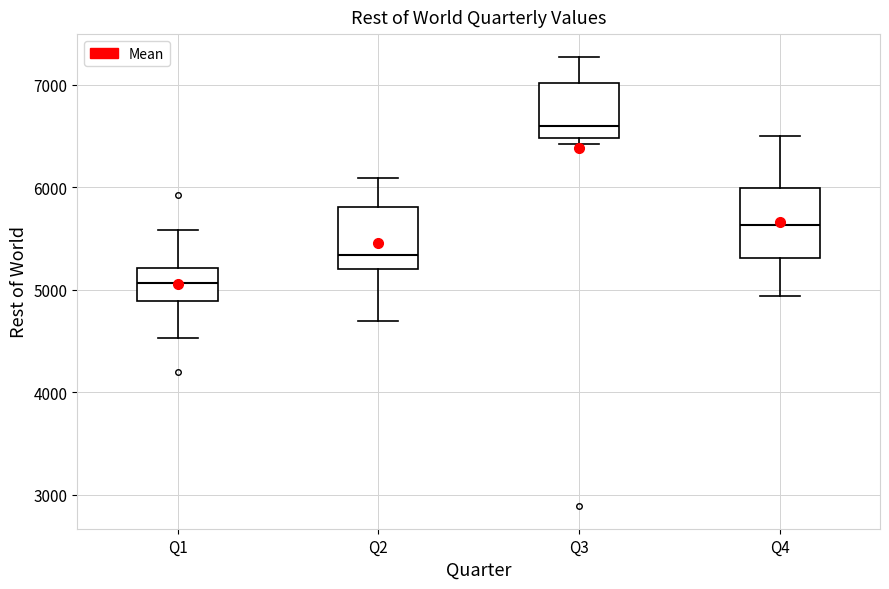

Where is the upper edge of the box for Q2 on the y-axis? The values are not printed on the chart, so give them approximately, as read against the axis.

5800